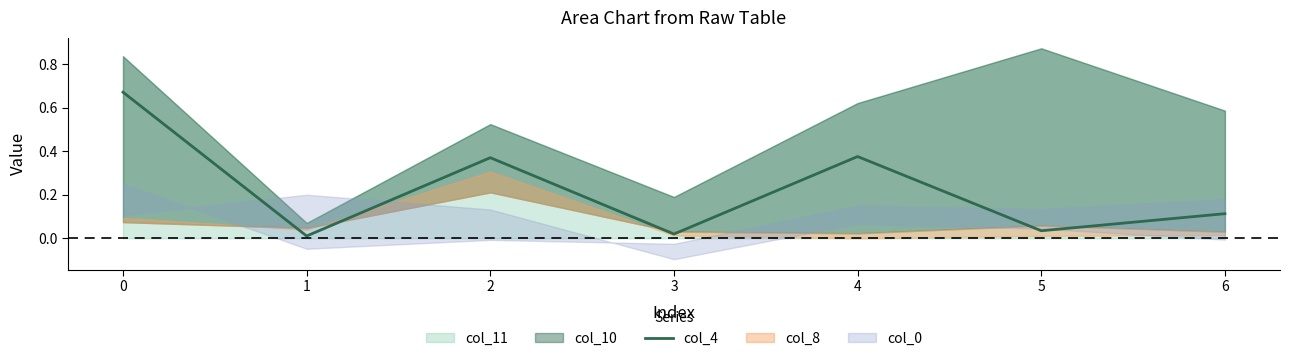

The value at 6 is 0.1. True or false?

True